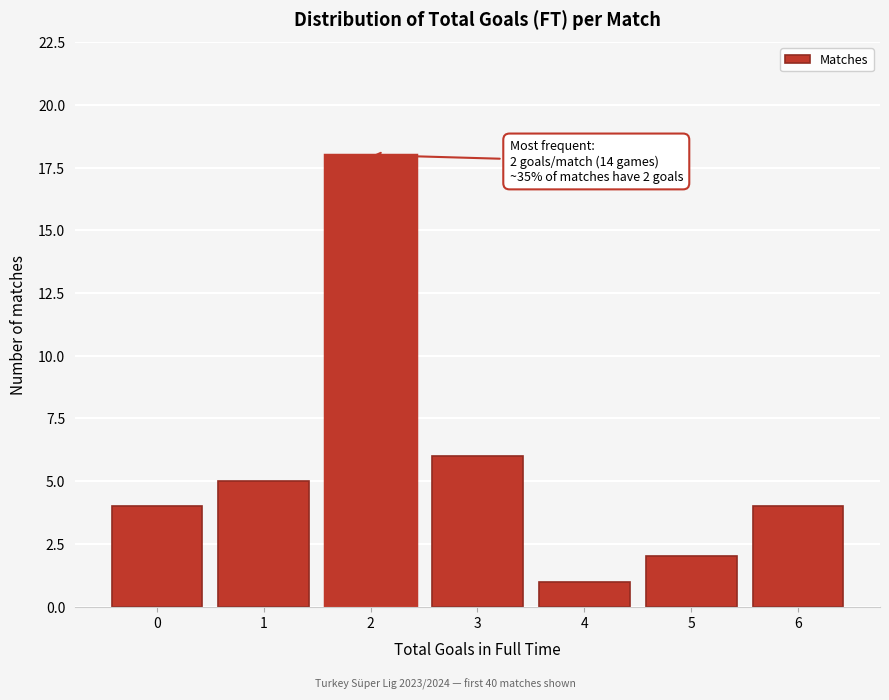

Reading left to right, extract all data points from this chart.

4	5	18	6	1	2	4